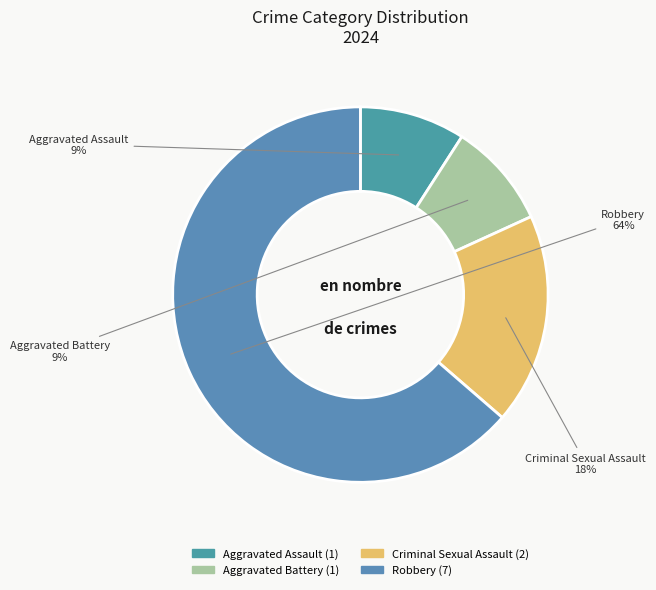

Is the sum of Aggravated Assault and Robbery greater than half?

Yes